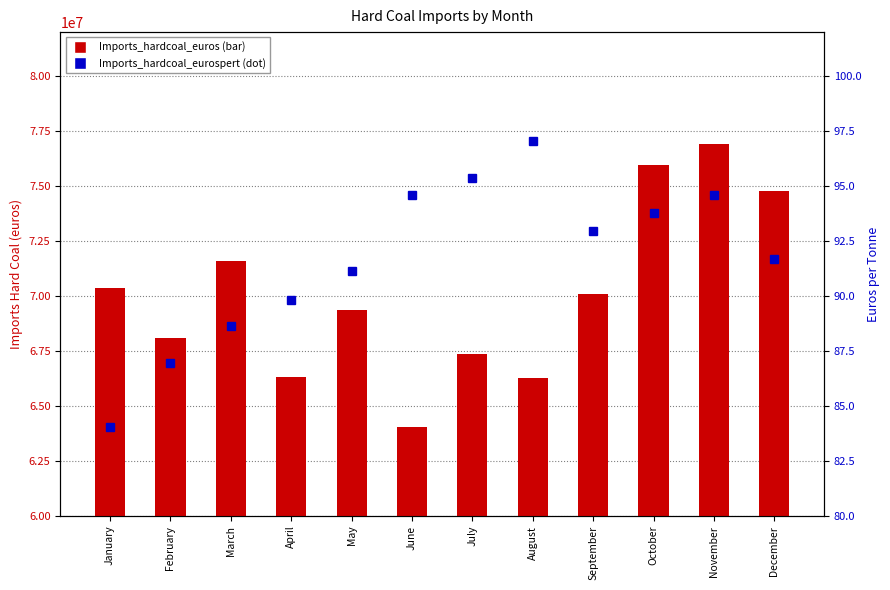

What is the difference between the maximum and minimum values in the Imports_hardcoal_eurospert series?

13.0